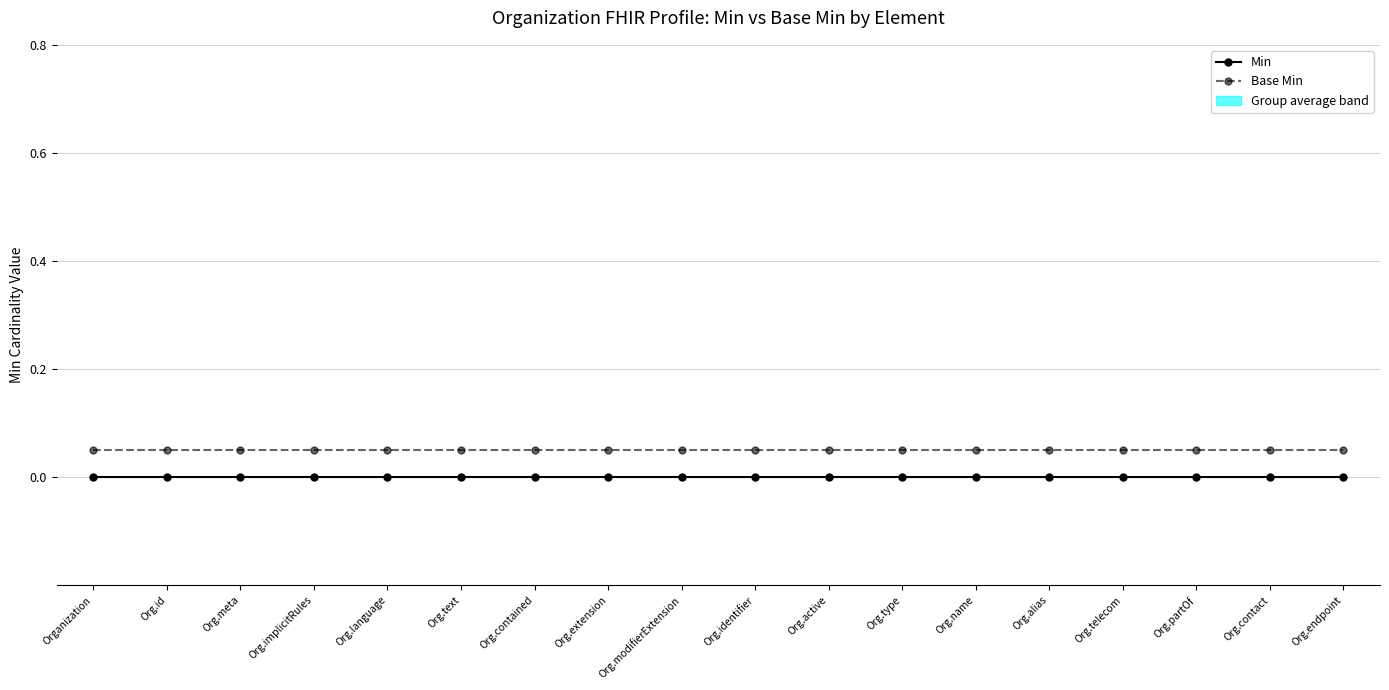

Is it true that Min equals 0.0 at Org.type?

True